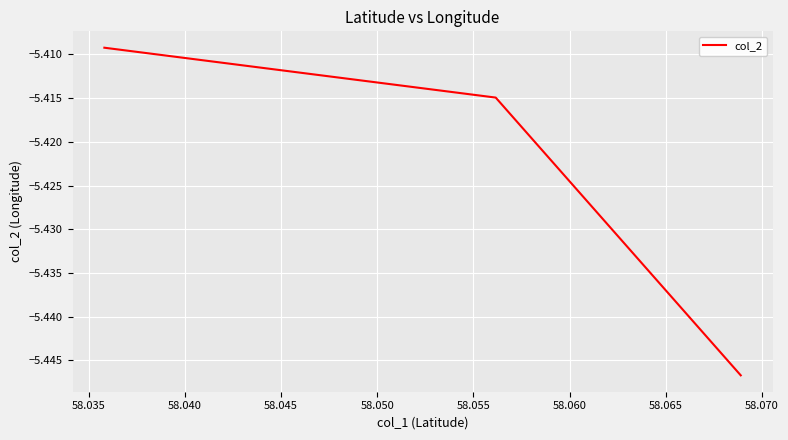

What is the sum of all values?

-16.3